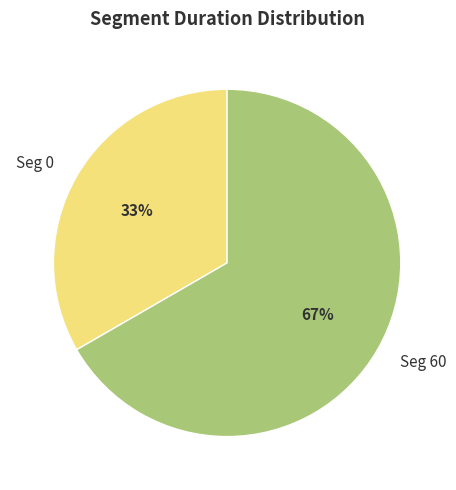

Combined, do Seg 0 and Seg 60 account for over 50%?

Yes